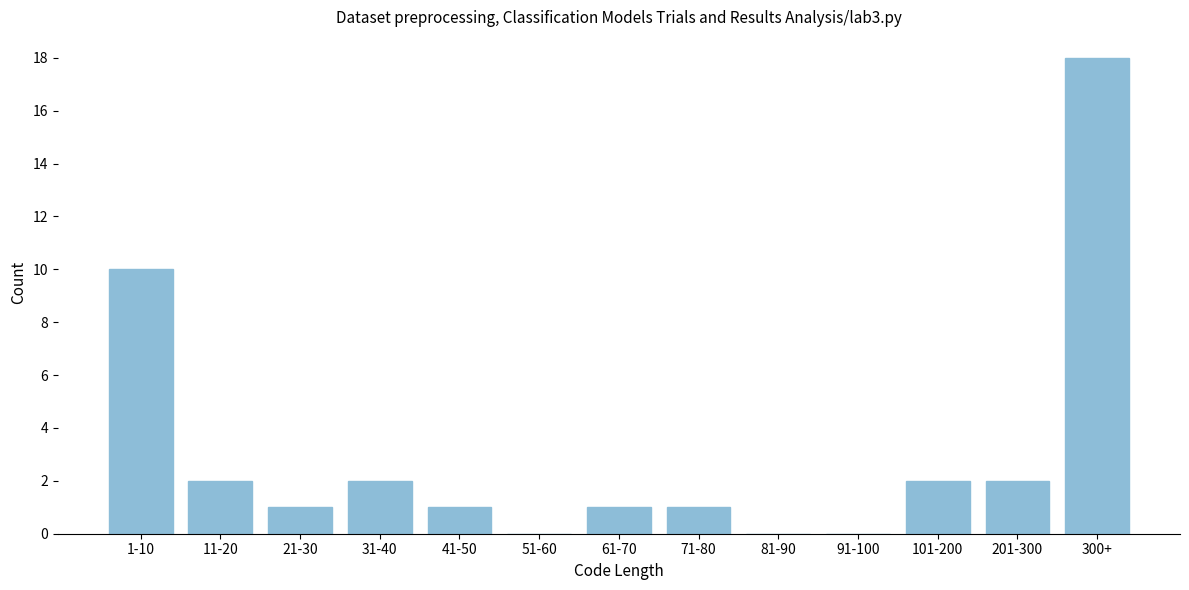

Reading left to right, what are all the values shown in this chart?

1-10=10	11-20=2	21-30=1	31-40=2	41-50=1	51-60=0	61-70=1	71-80=1	81-90=0	91-100=0	101-200=2	201-300=2	300+=18